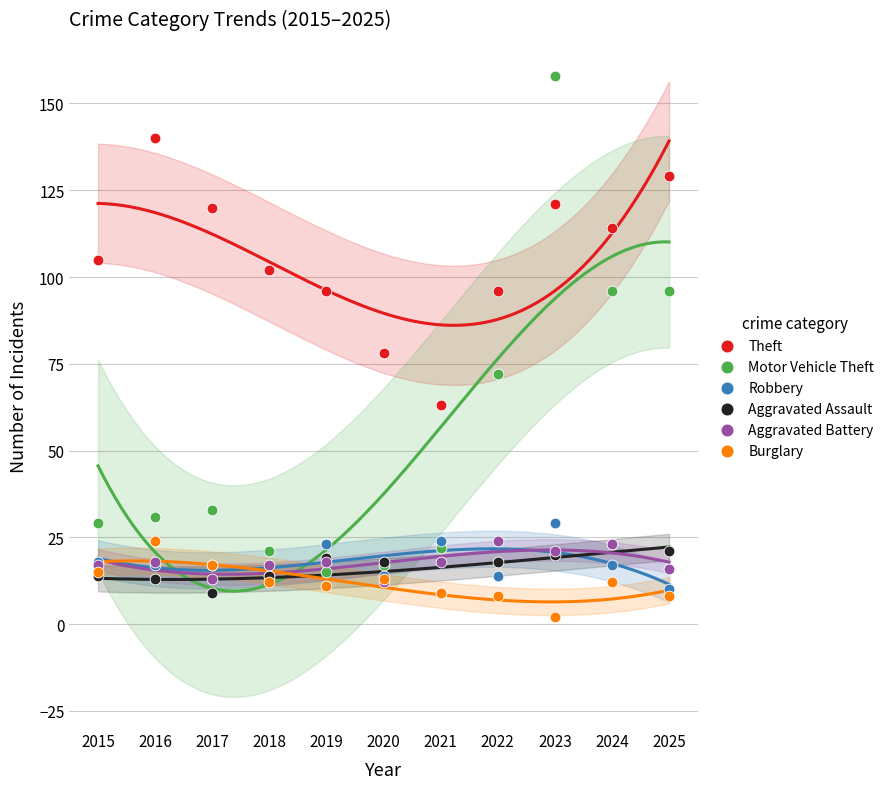

What are all the series names shown in the legend?

Theft, Motor Vehicle Theft, Robbery, Aggravated Assault, Aggravated Battery, Burglary